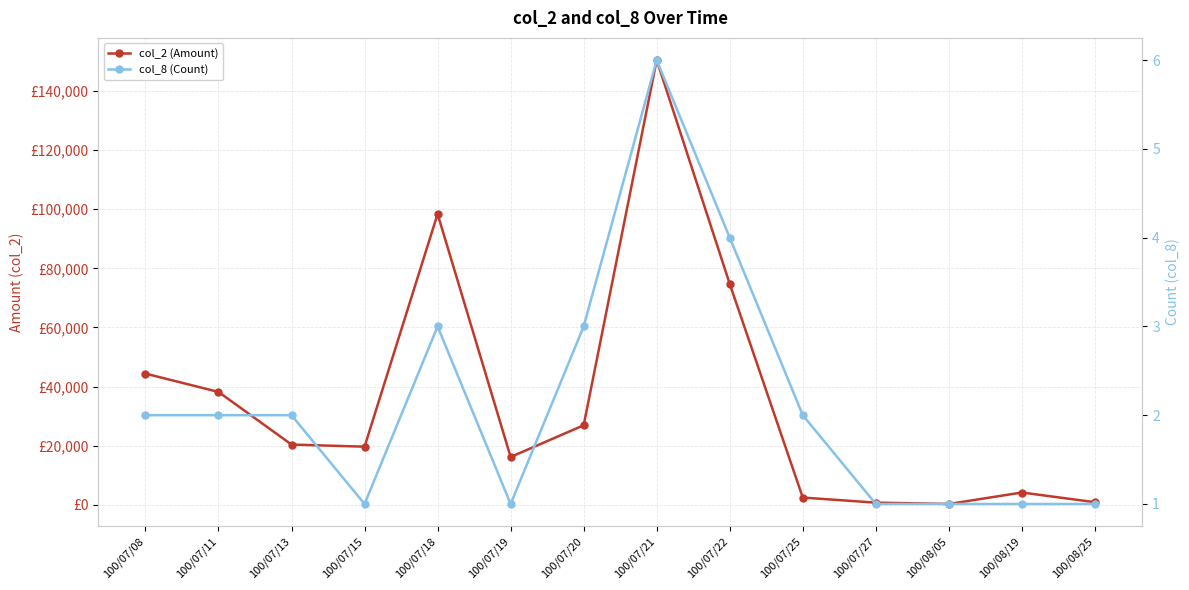

At which category does col_8 (Count) reach its first local valley?

100/07/15